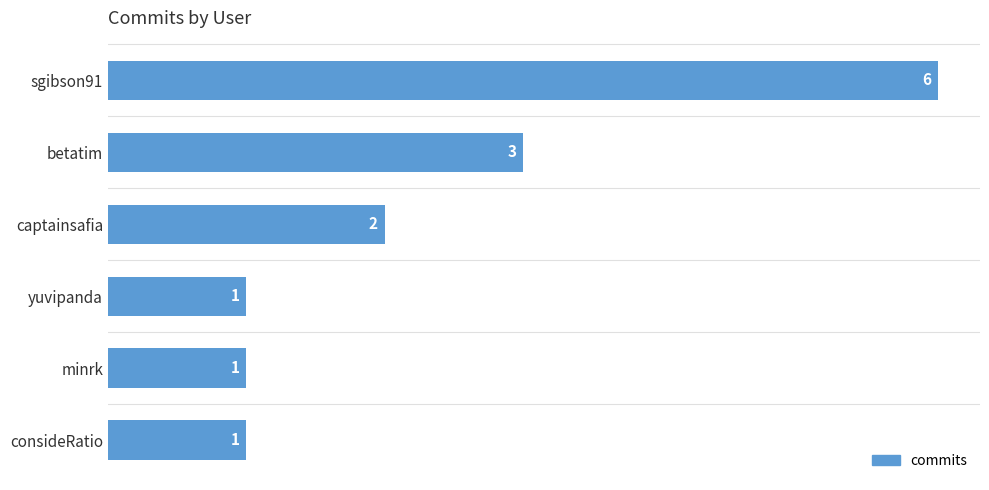

What is the average value?

2